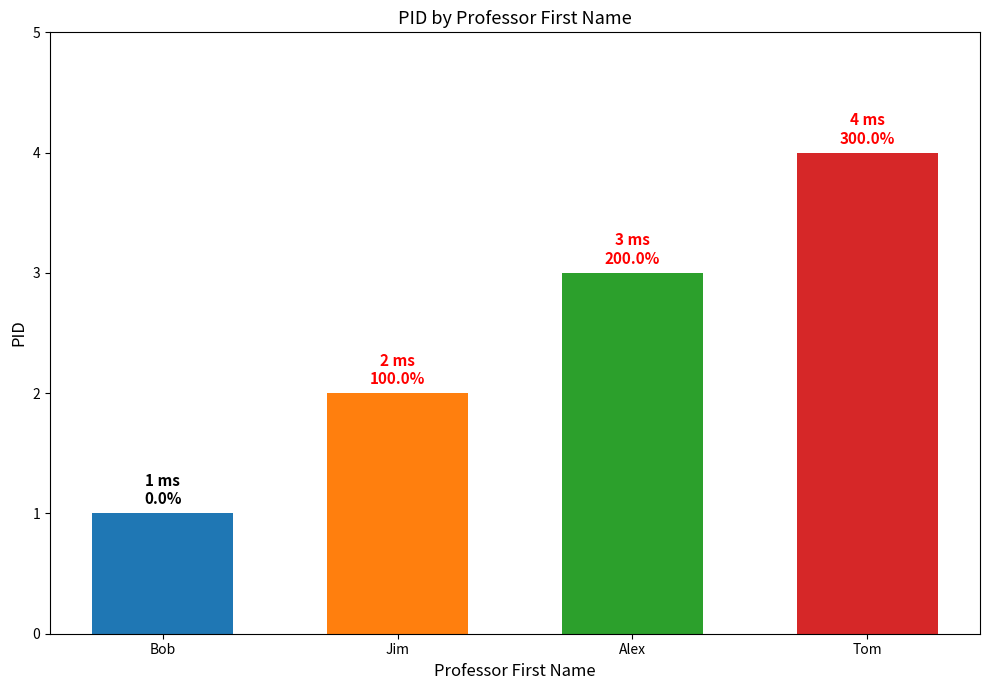

What is the sum of all values?

10